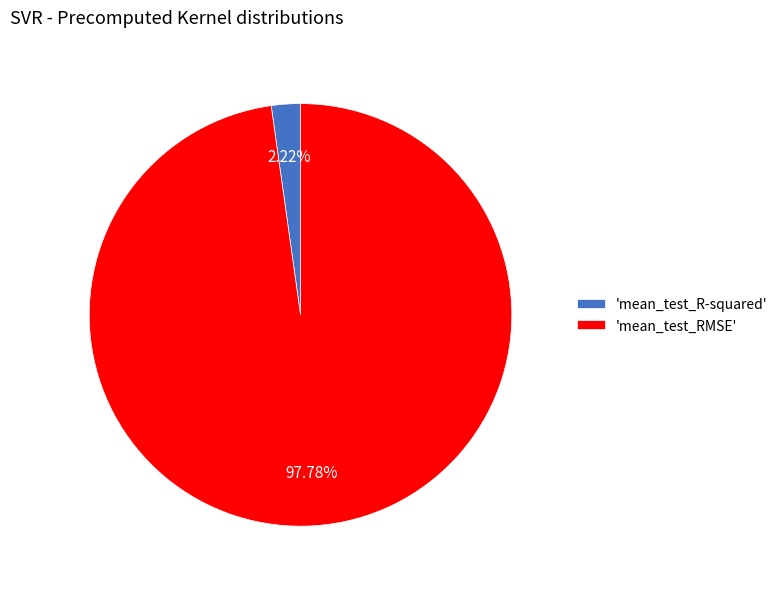

How many slices are in this pie chart?

2